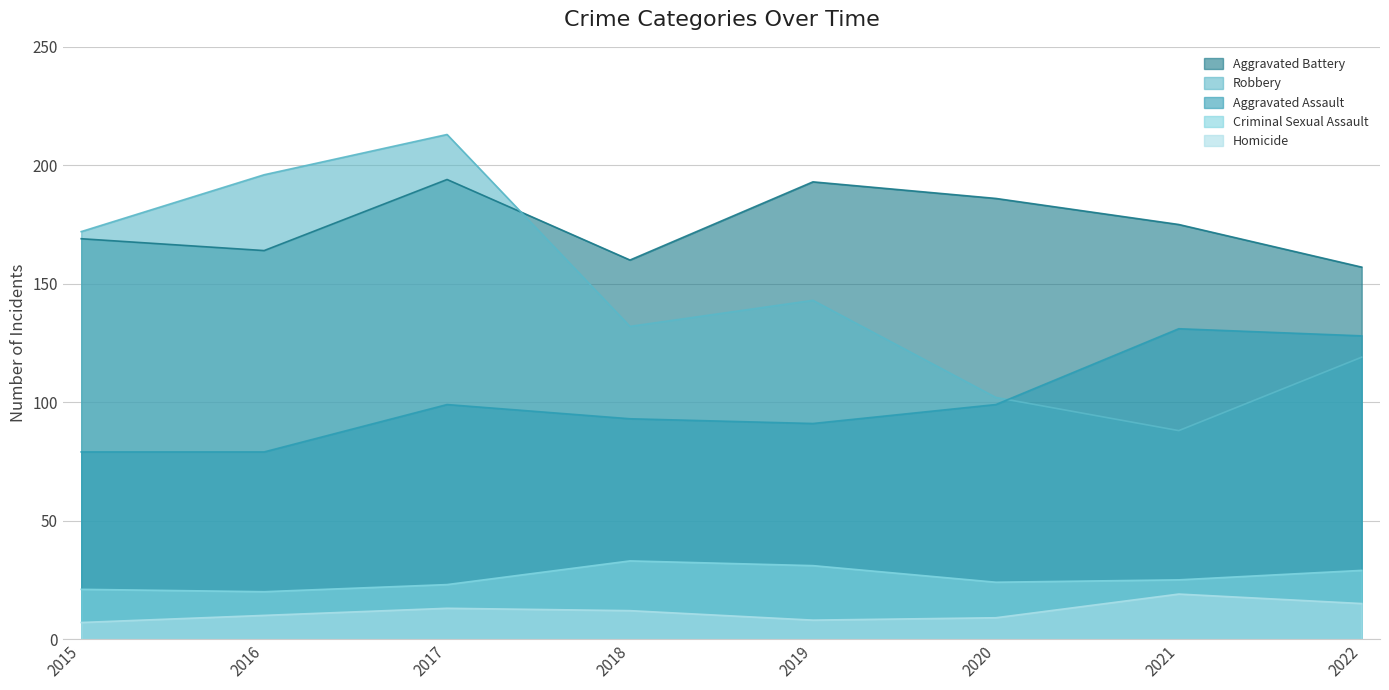

What is the difference between the Aggravated Battery values at 2020 and 2021?

11